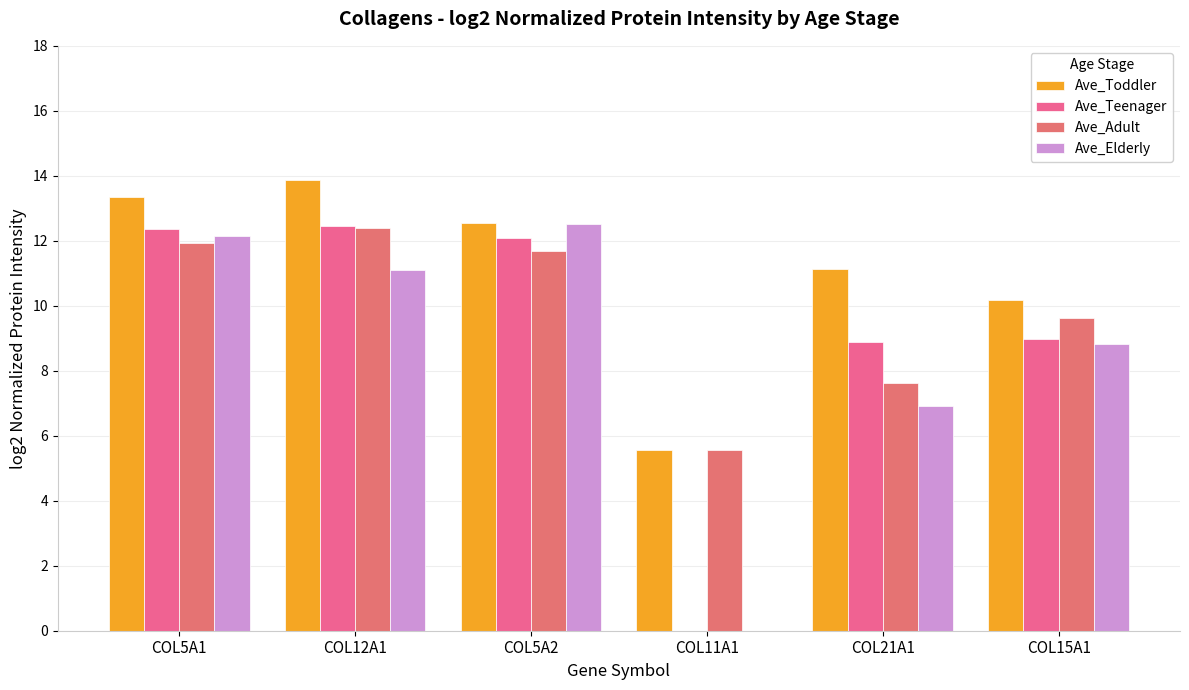

Where does the Ave_Elderly series first go above 11?

COL5A1